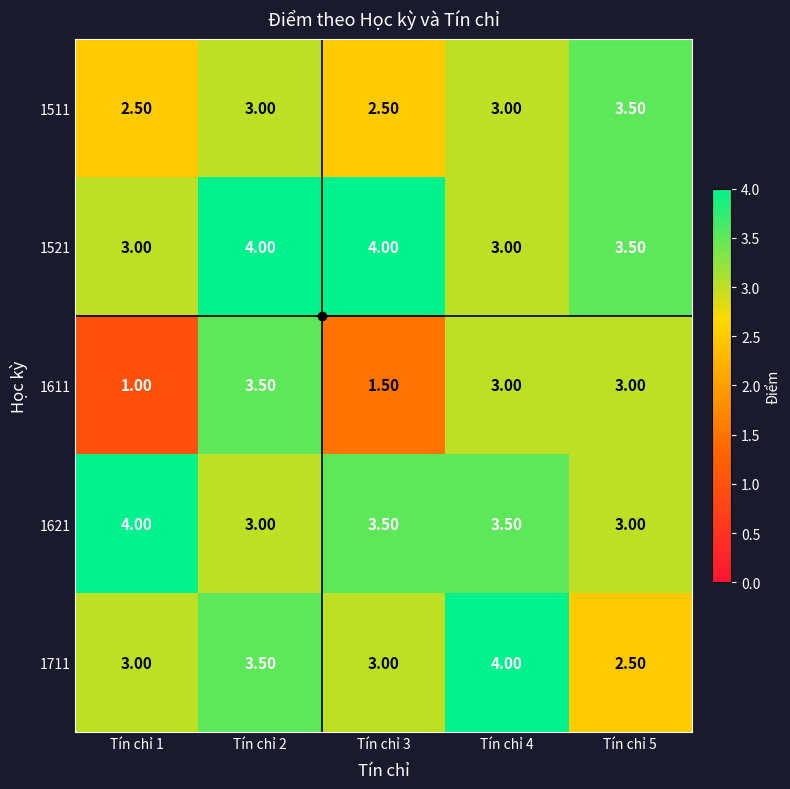

At Tín chỉ 3, list the series in order from smallest to largest.

1611, 1511, 1711, 1621, 1521